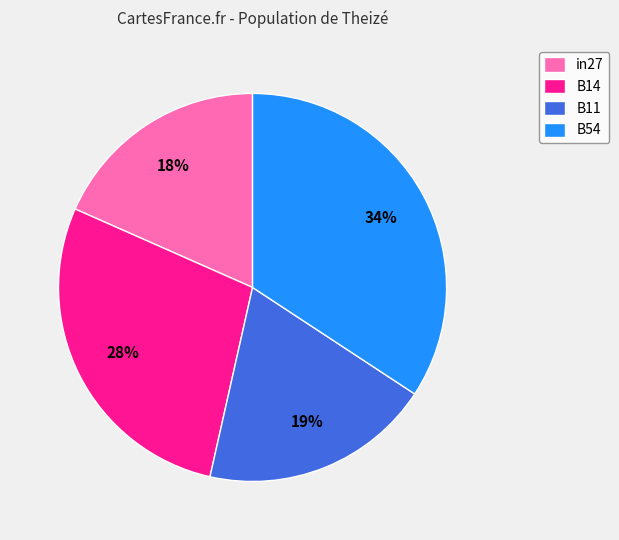

What is the largest slice in the pie chart?

B54